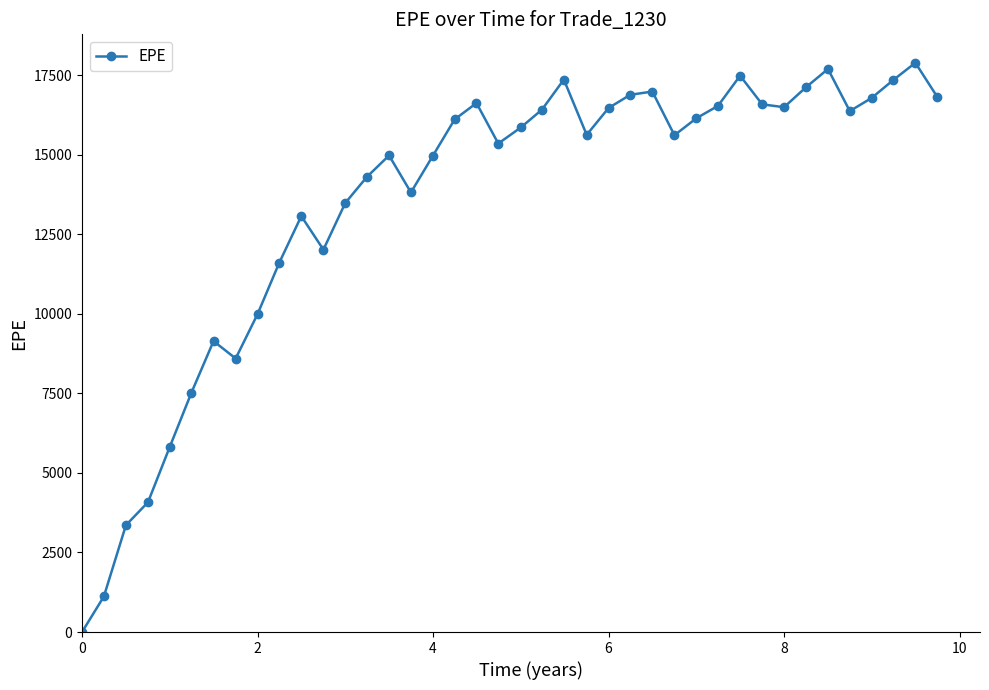

What is the average value?

13512.3